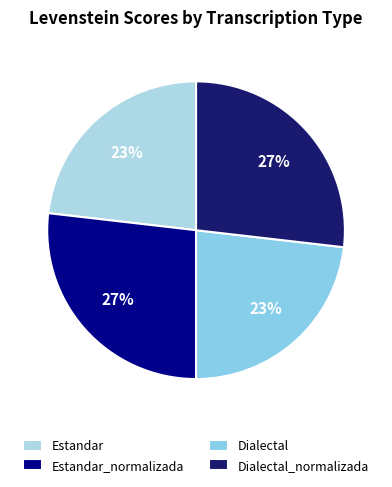

Rank the categories by value from highest to lowest.

Estandar_normalizada, Dialectal_normalizada, Estandar, Dialectal